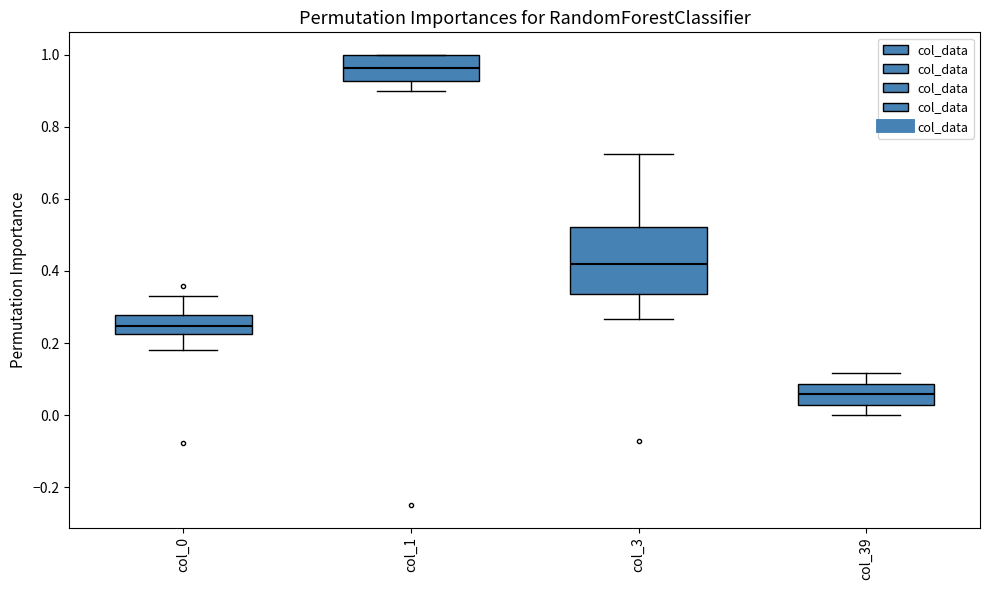

Reading left to right, read every box against the y-axis: the position of its median line, the range the box covers, and the ends of its whiskers. The values are not printed on the chart, so give them approximately, as read against the axis.

col_0: median 0.24, box 0.22 to 0.28, whiskers 0.18 to 0.34
col_1: median 0.96, box 0.92 to 1.00, whiskers 0.90 to 1.00
col_3: median 0.42, box 0.34 to 0.52, whiskers 0.26 to 0.72
col_39: median 0.06, box 0.02 to 0.08, whiskers 0.00 to 0.12